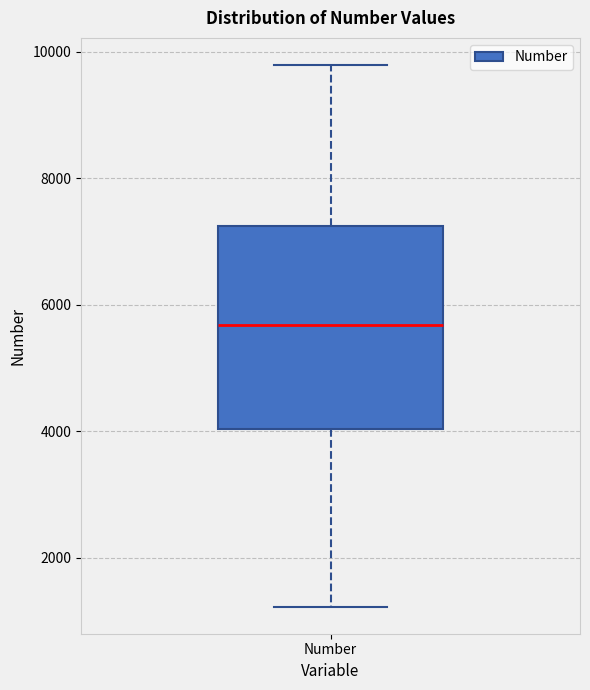

Transcribe this box plot: give where the median line is, the range the box spans, and where the two whiskers end, as read against the y-axis. The values are not printed on the chart, so give them approximately, as read against the axis.

median 5600, box 4000 to 7200, whiskers 1200 to 9800